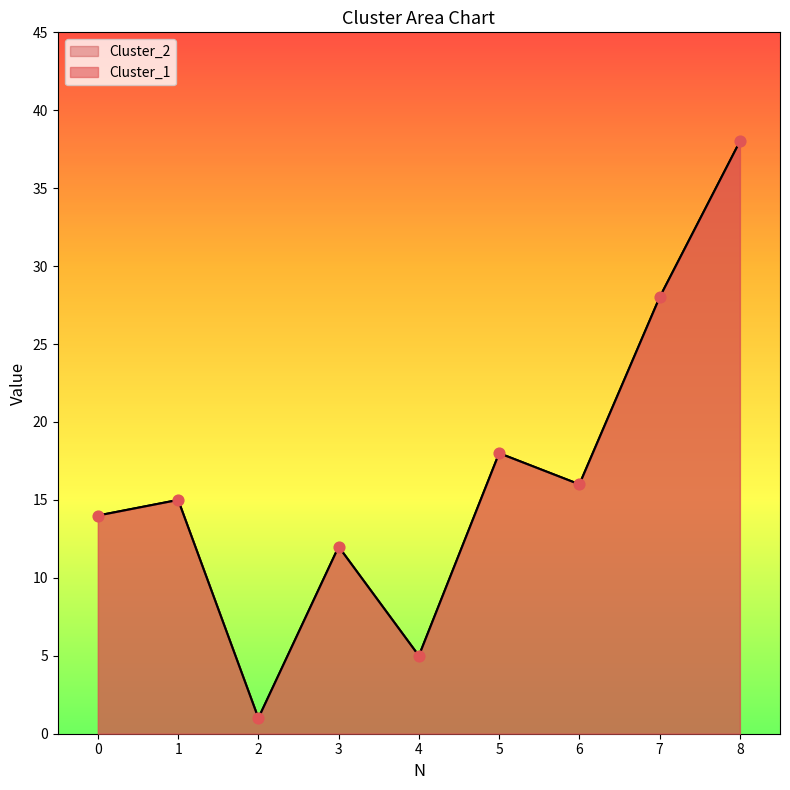

What is the total value across all series at 6?

32